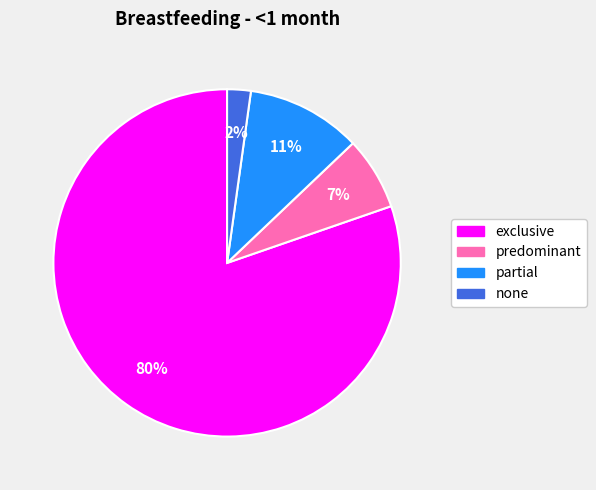

To the nearest percent, what is the average slice percentage?

25%